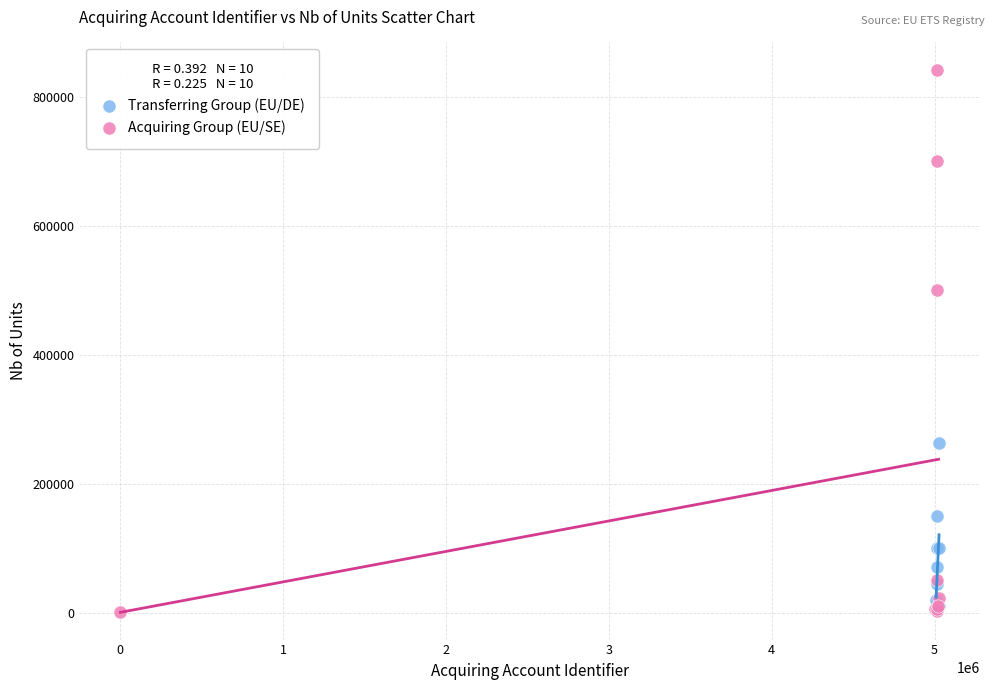

Which series reaches the maximum Y coordinate?

Acquiring Group (EU/SE)